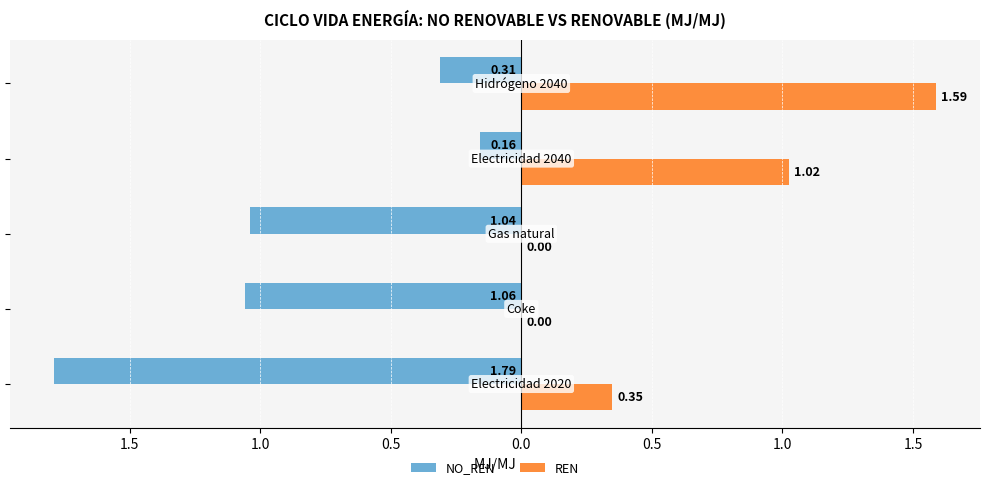

What are all the series names shown in the legend?

NO_REN, REN